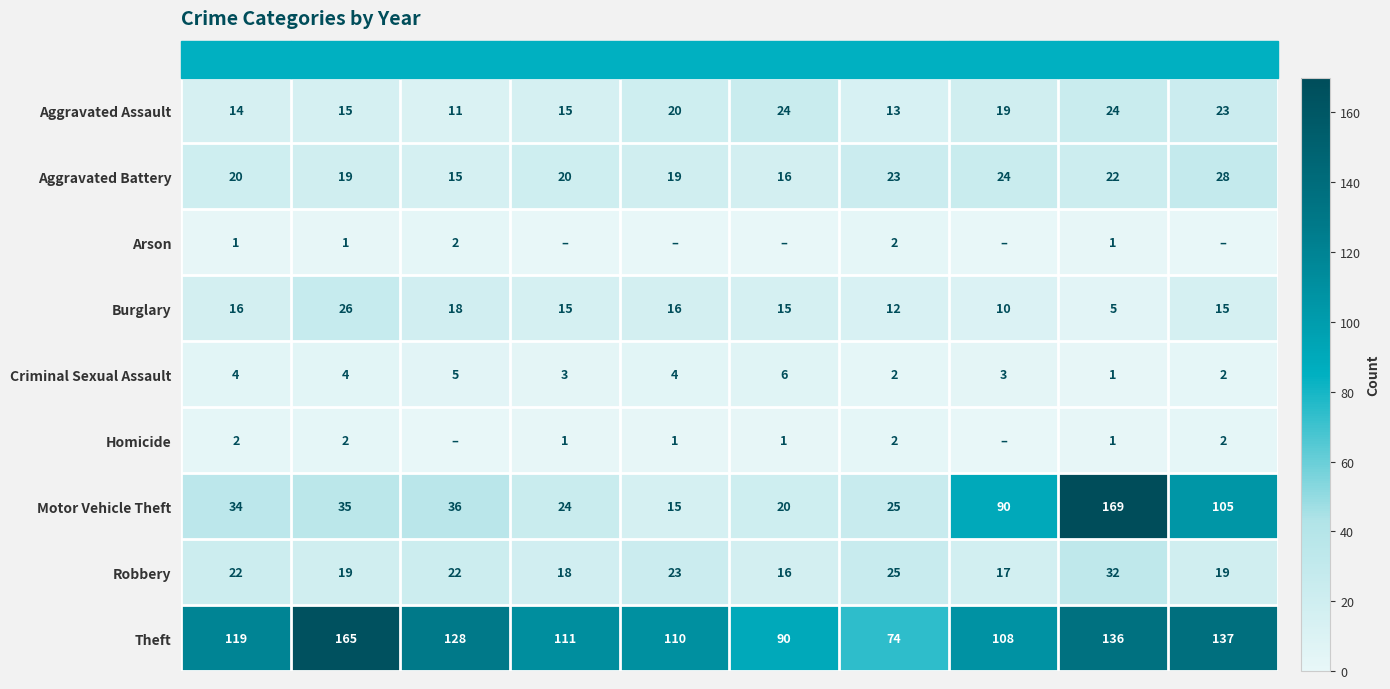

What value does the Criminal Sexual Assault series have at 2016?

4